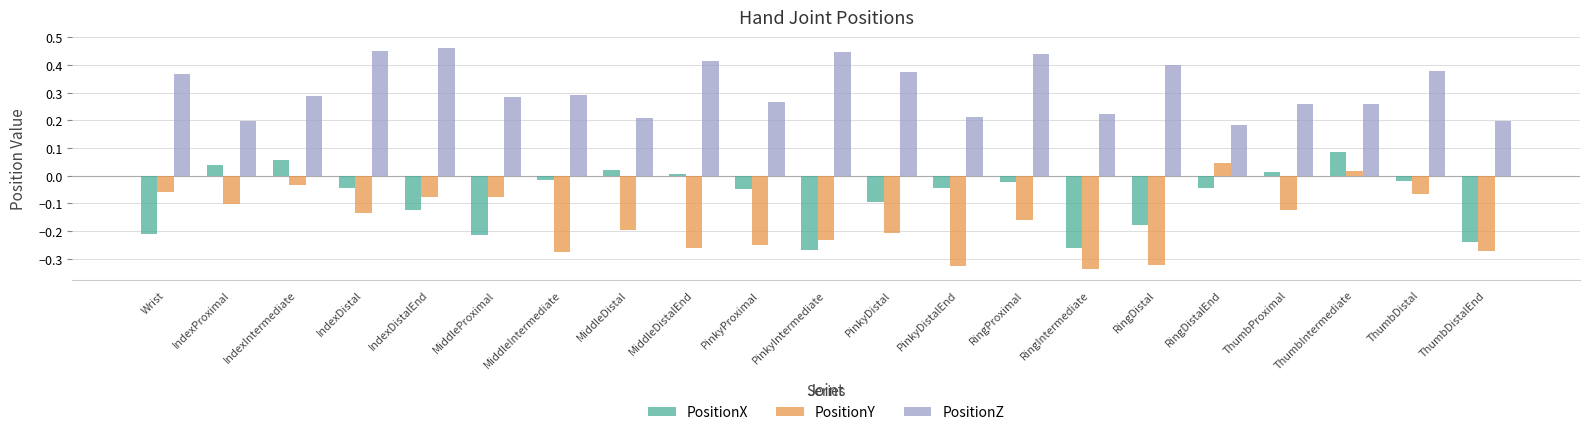

What are all the series names shown in the legend?

PositionX, PositionY, PositionZ